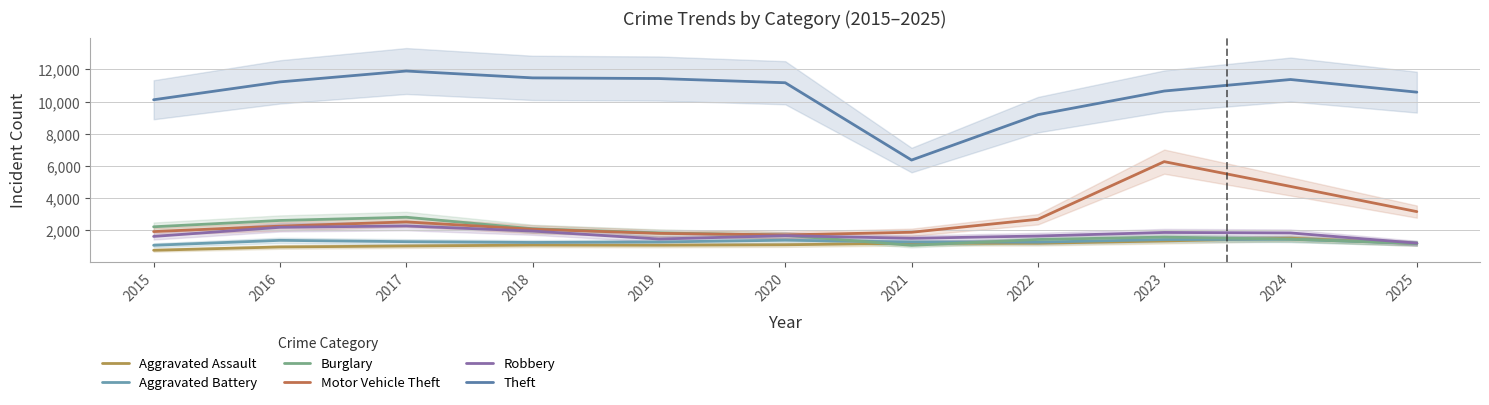

Reading right to left, what are all the values shown in this chart?

Aggravated Assault: 2025=1173	2024=1506	2023=1336	2022=1191	2021=1194	2020=1098	2019=1070	2018=1078	2017=1021	2016=963	2015=756
Aggravated Battery: 2025=1187	2024=1440	2023=1423	2022=1262	2021=1269	2020=1382	2019=1272	2018=1242	2017=1291	2016=1373	2015=1067
Burglary: 2025=1184	2024=1446	2023=1576	2022=1427	2021=1063	2020=1690	2019=1837	2018=2095	2017=2811	2016=2610	2015=2217
Motor Vehicle Theft: 2025=3160	2024=4726	2023=6267	2022=2683	2021=1876	2020=1711	2019=1808	2018=2067	2017=2521	2016=2257	2015=1918
Robbery: 2025=1200	2024=1834	2023=1863	2022=1643	2021=1500	2020=1664	2019=1456	2018=1951	2017=2269	2016=2184	2015=1617
Theft: 2025=10588	2024=11375	2023=10658	2022=9188	2021=6366	2020=11174	2019=11435	2018=11476	2017=11903	2016=11226	2015=10116